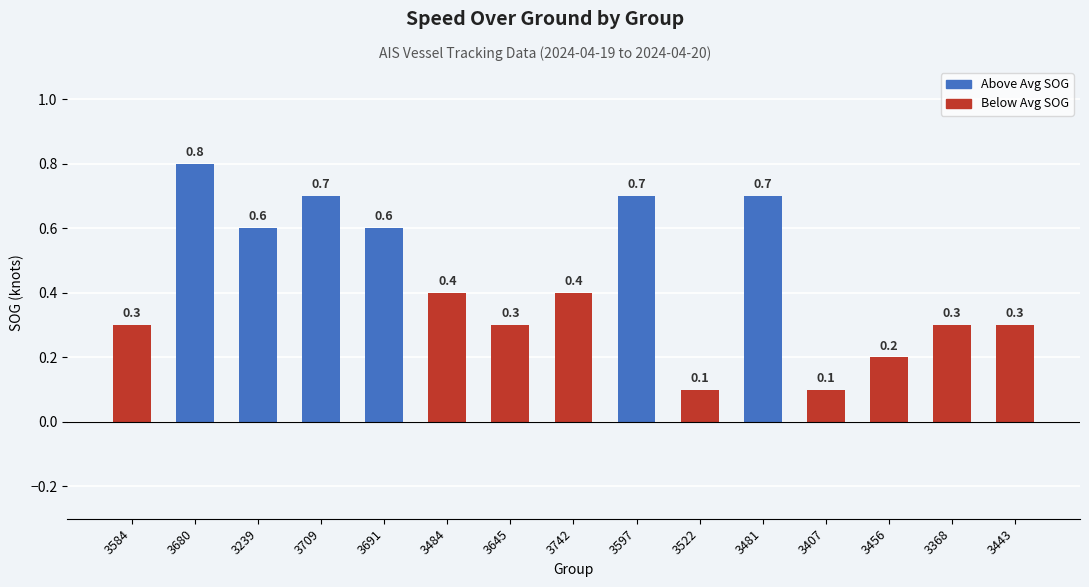

What is the sum of the values at 3456 and 3584?

0.5